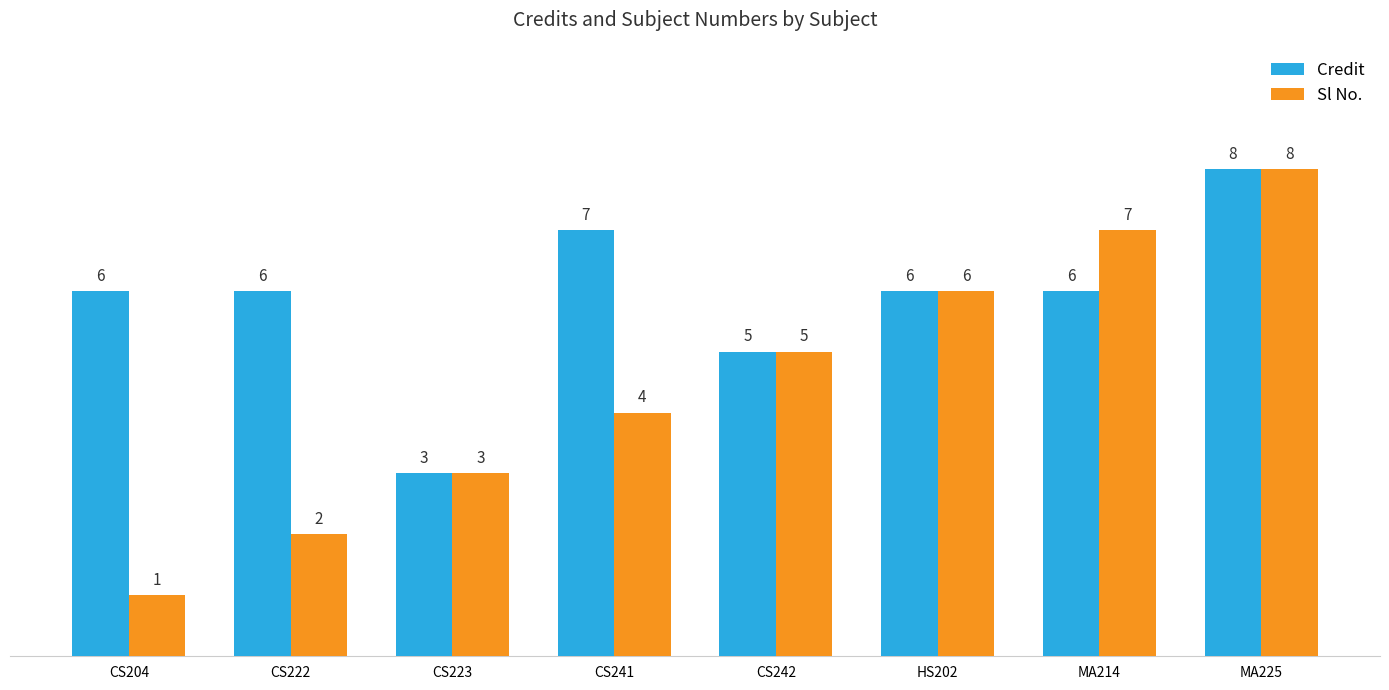

What value does the Credit series have at CS241?

7